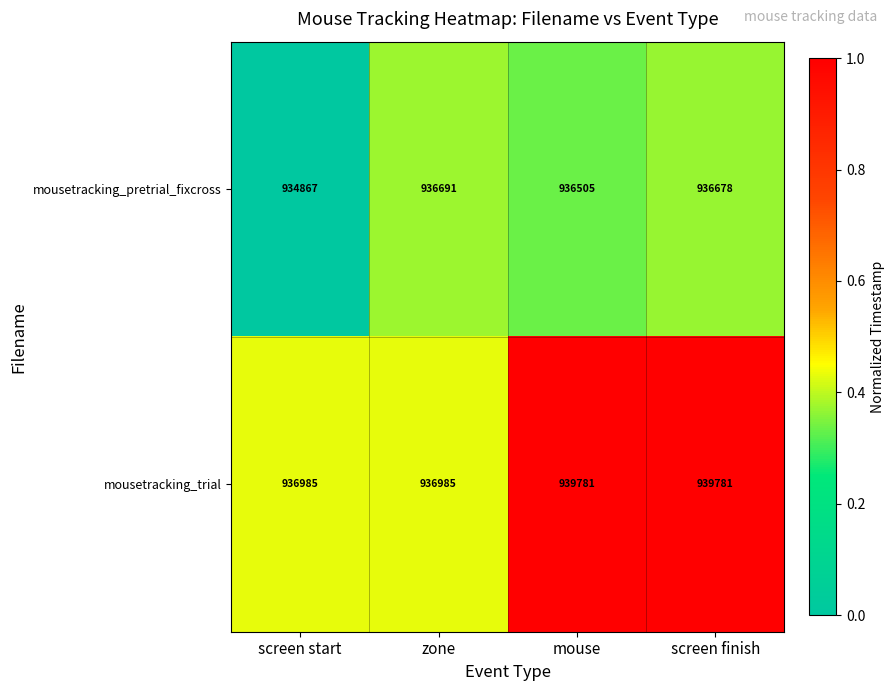

Is it true that mousetracking_pretrial_fixcross equals 934867 at screen start?

True